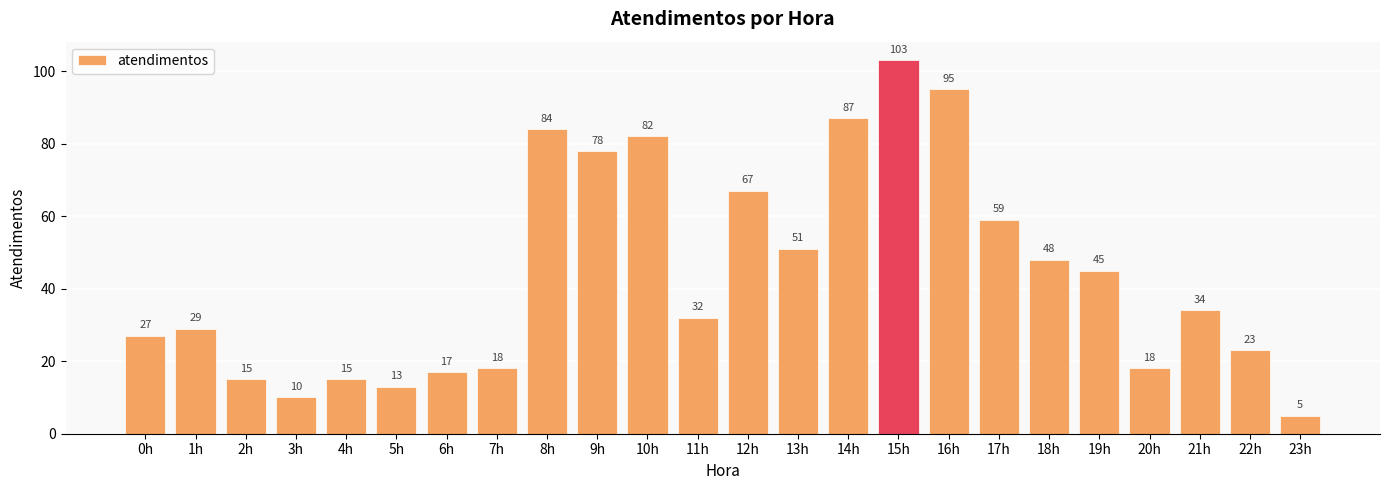

What is the label of the 21st bar from the right?

3h